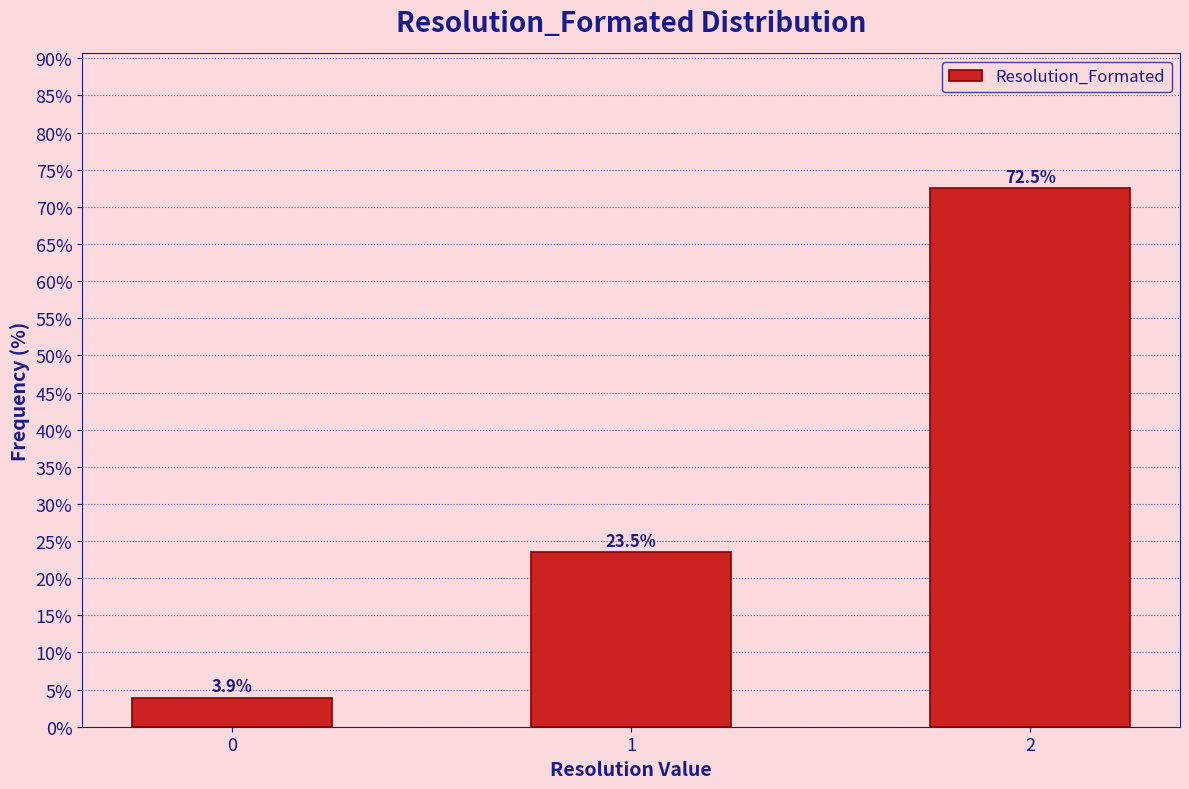

Reading left to right, extract all data points from this chart.

0=3.9	1=23.5	2=72.5